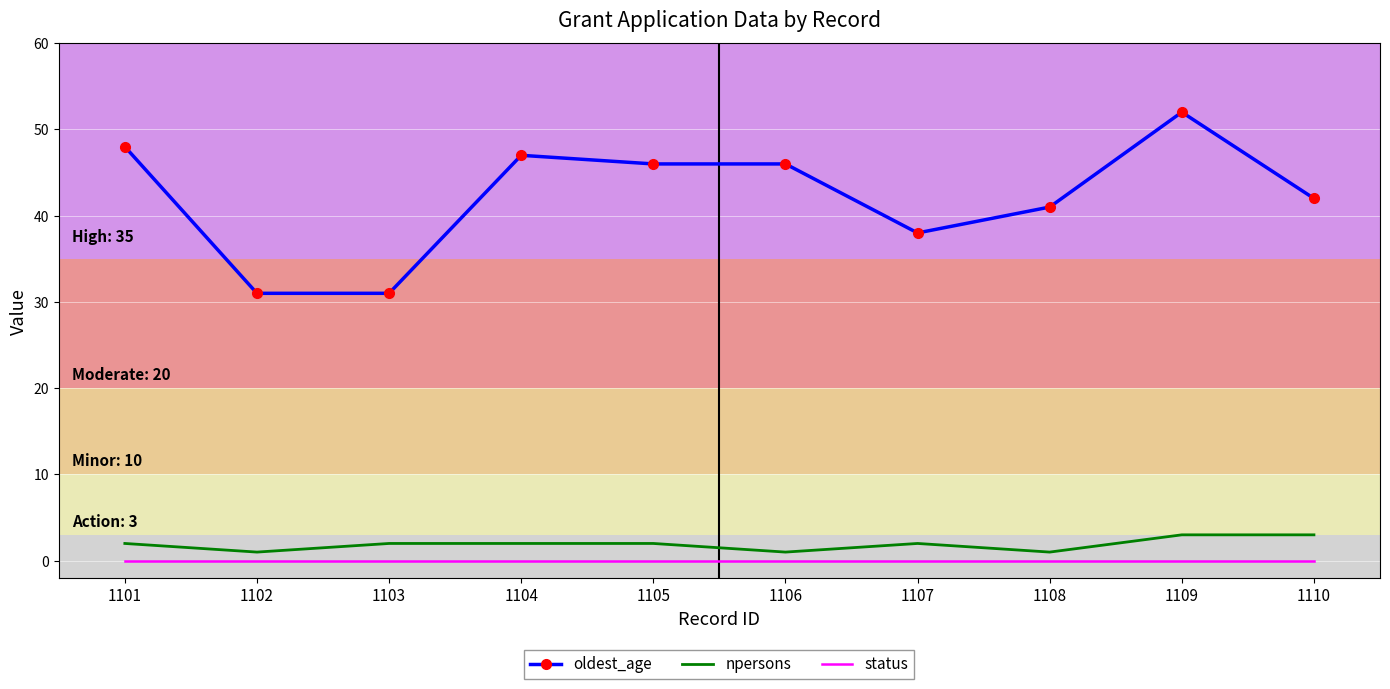

List the series in order of their peak value, highest first.

oldest_age, npersons, status